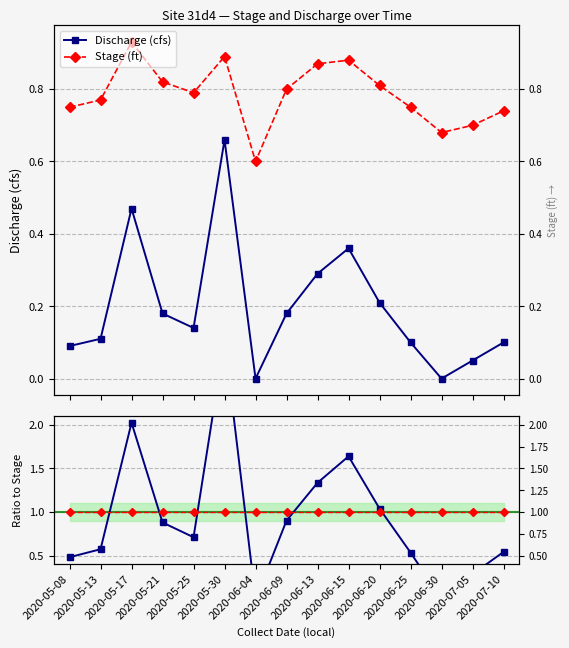

The Discharge (cfs) series shows 0.0 at 2020-06-04. True or false?

True